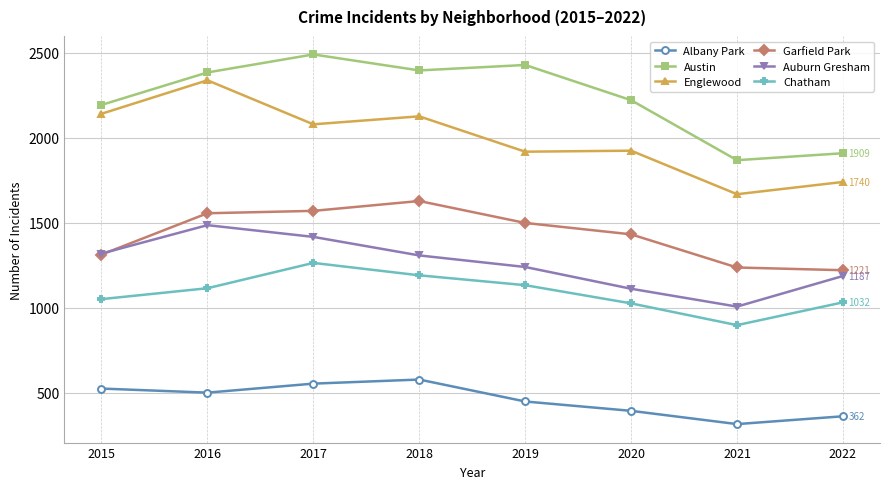

Between 2018 and 2021, which series saw the biggest shift?

Austin